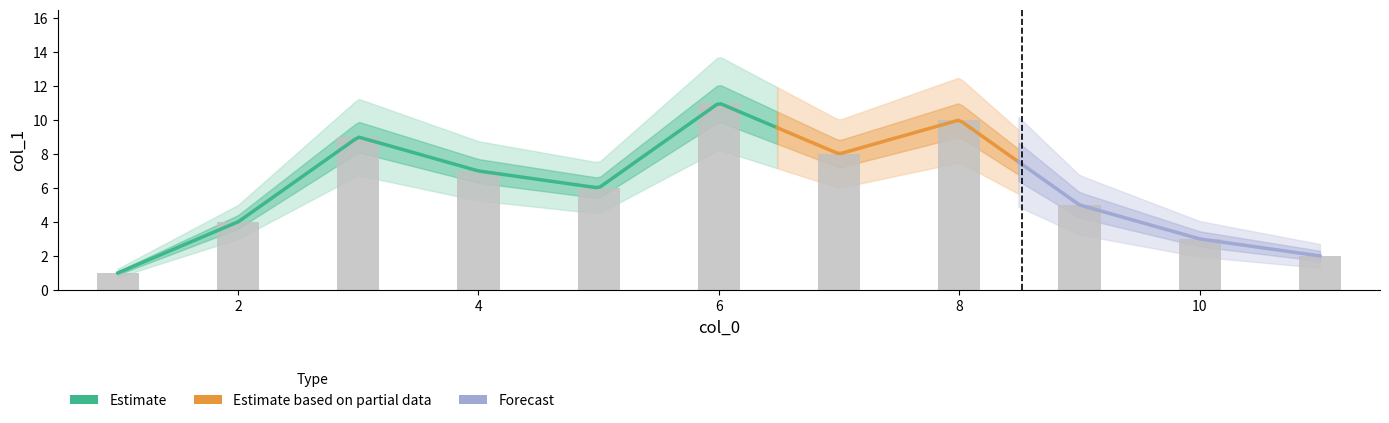

Count the number of values greater than 6.

5